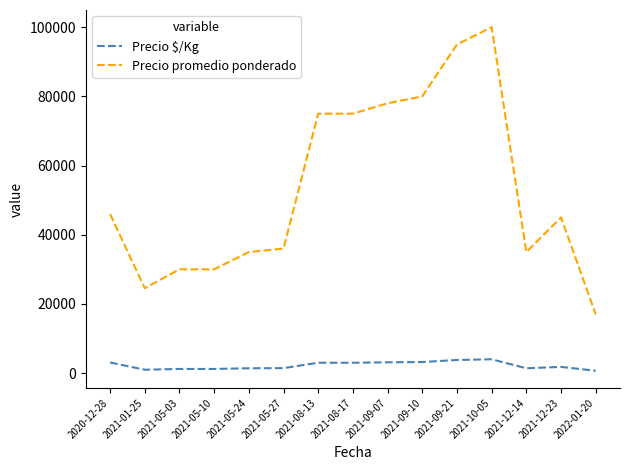

At which category does Precio promedio ponderado reach its first local valley?

2021-01-25